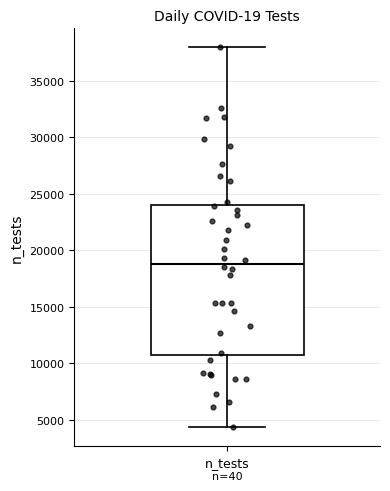

Where does the upper whisker of the box for n_tests end on the y-axis? The values are not printed on the chart, so give them approximately, as read against the axis.

38000